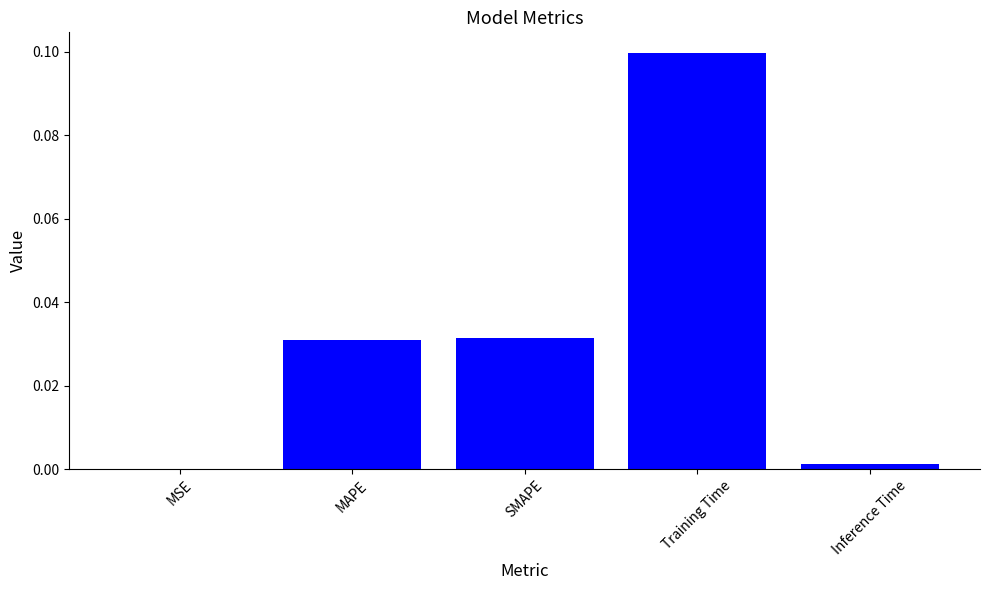

Is it true that the value at Inference Time is 0.0?

True